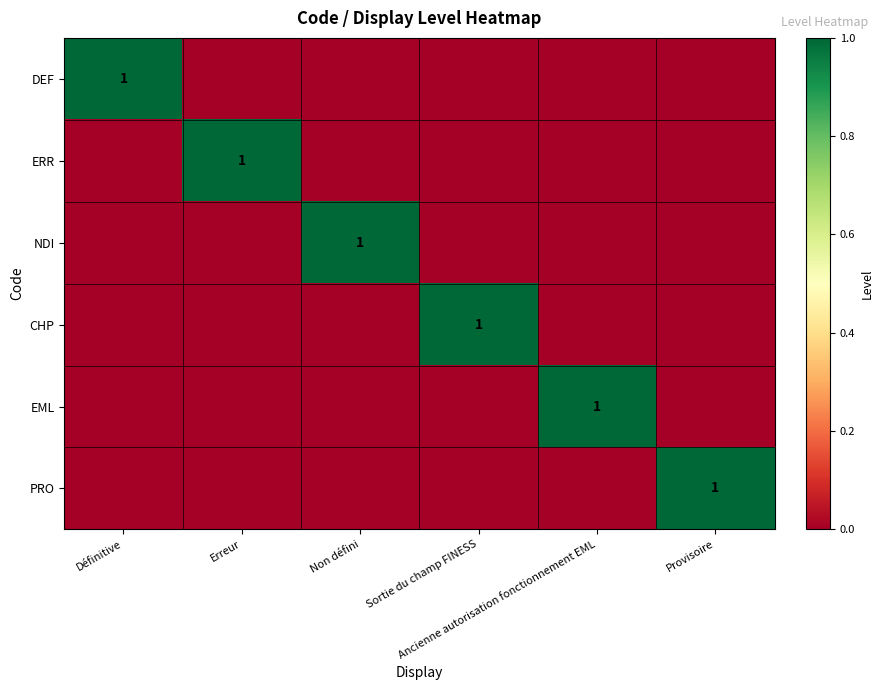

Which category has the highest value in the DEF series?

Définitive